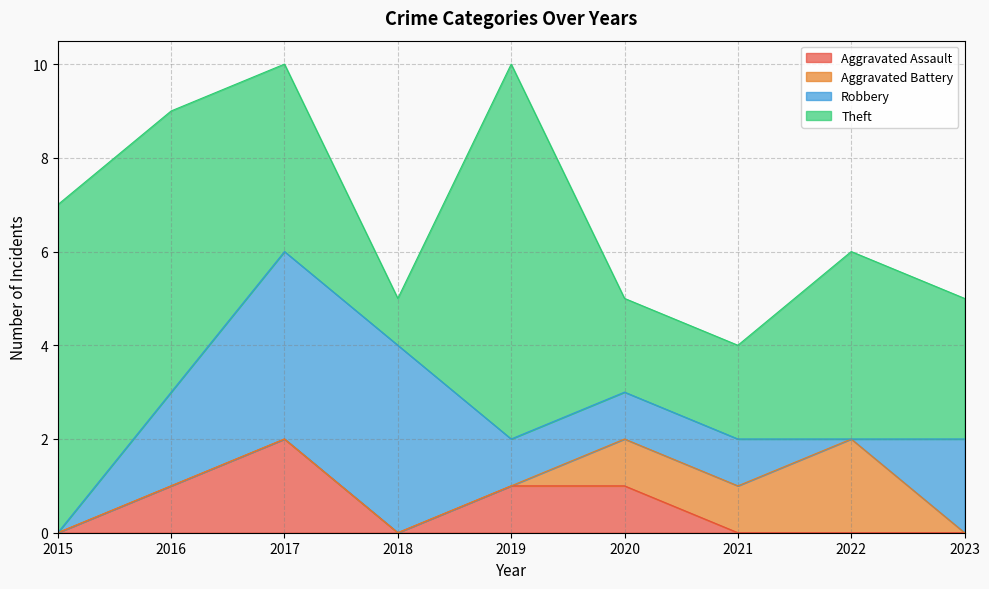

What is the highest value of the Robbery series?

4